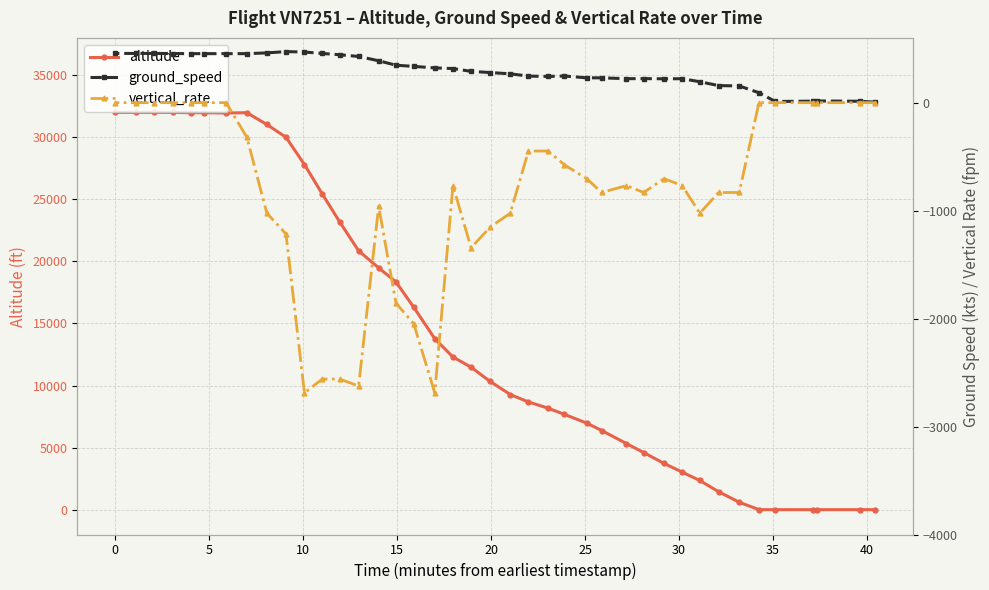

Does the chart have visible grid lines?

Yes